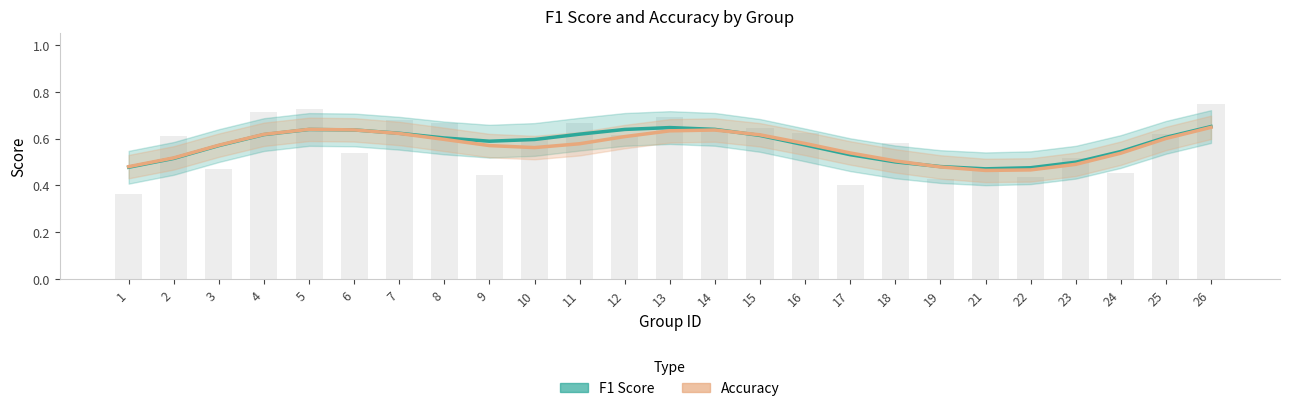

Which series has the widest spread of values?

Accuracy